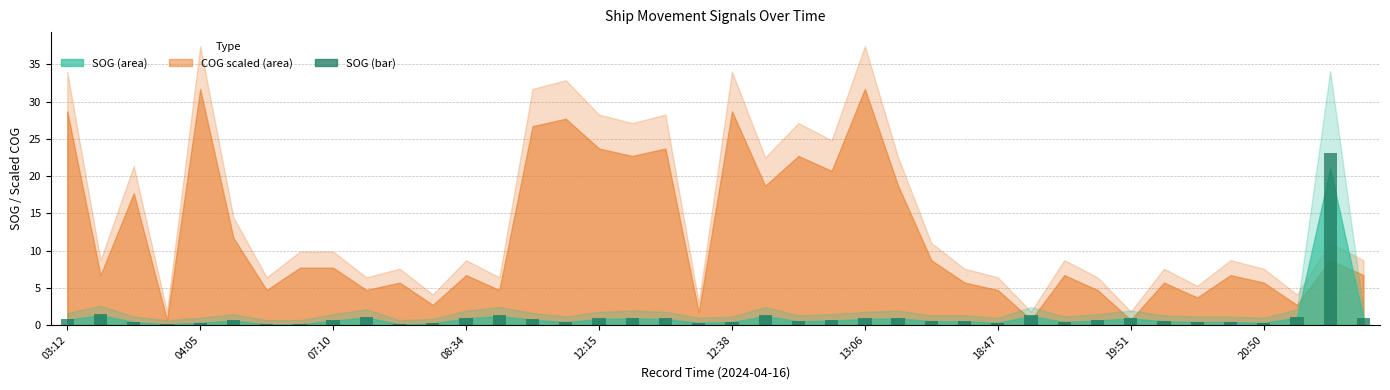

Does the chart contain any negative values?

No